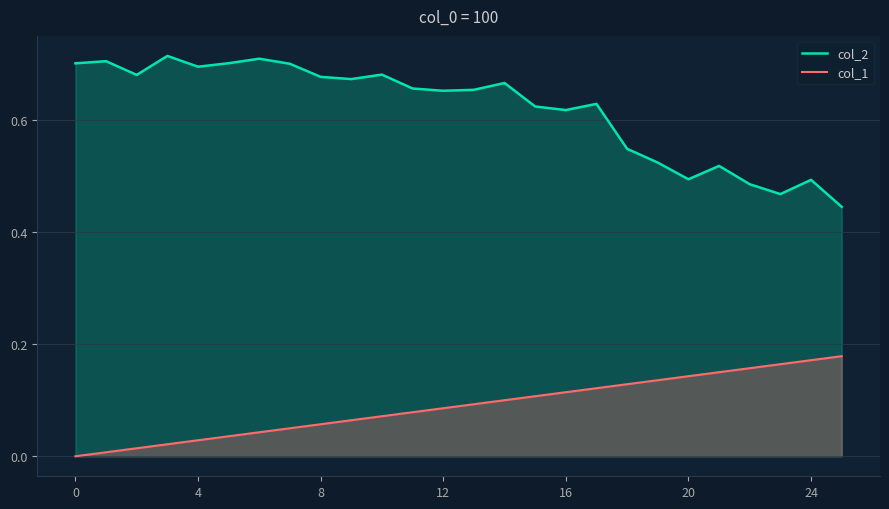

True or false: col_2 and col_1 cross at least once.

False